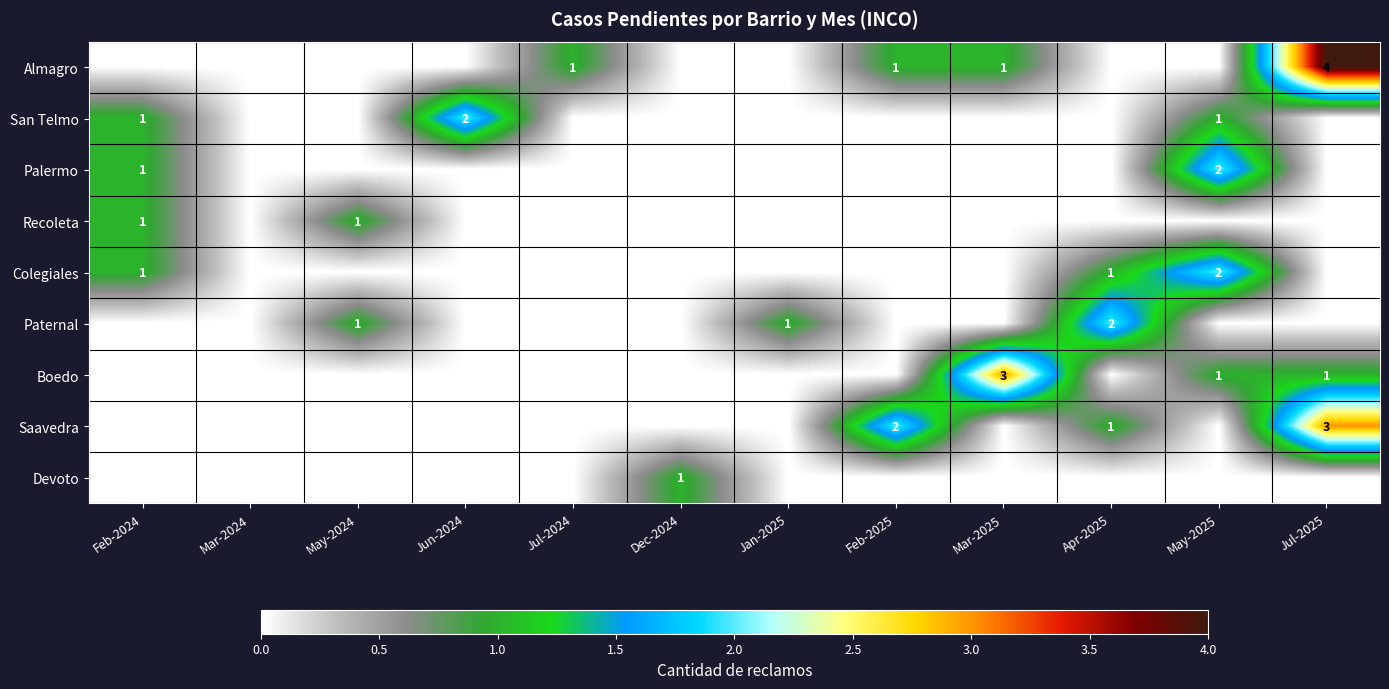

What is the sum of the Saavedra values at Mar-2025 and Jul-2025?

3